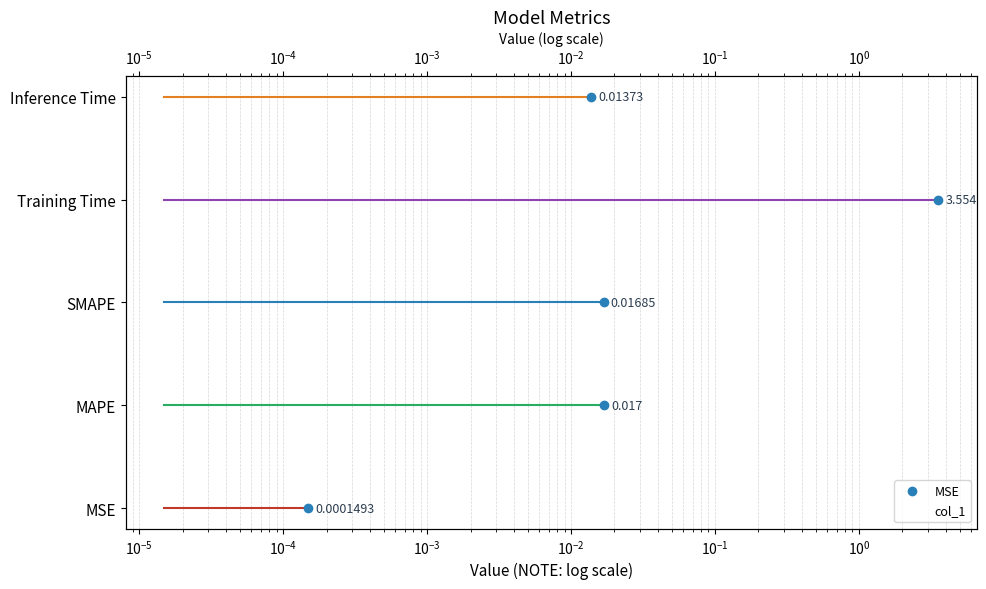

Reading left to right, transcribe all the data shown in this chart.

0.0	0.0	0.0	3.6	0.0